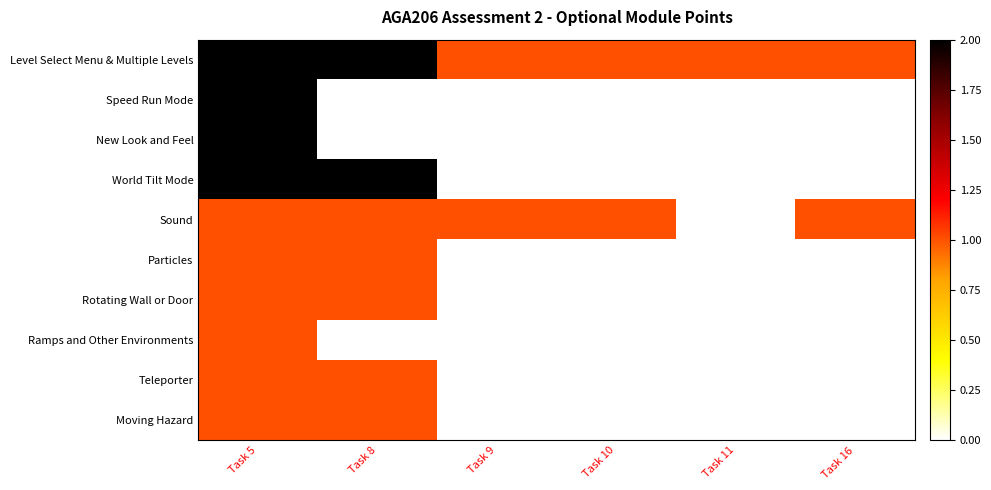

Which series has the largest total across all categories?

Level Select Menu & Multiple Levels